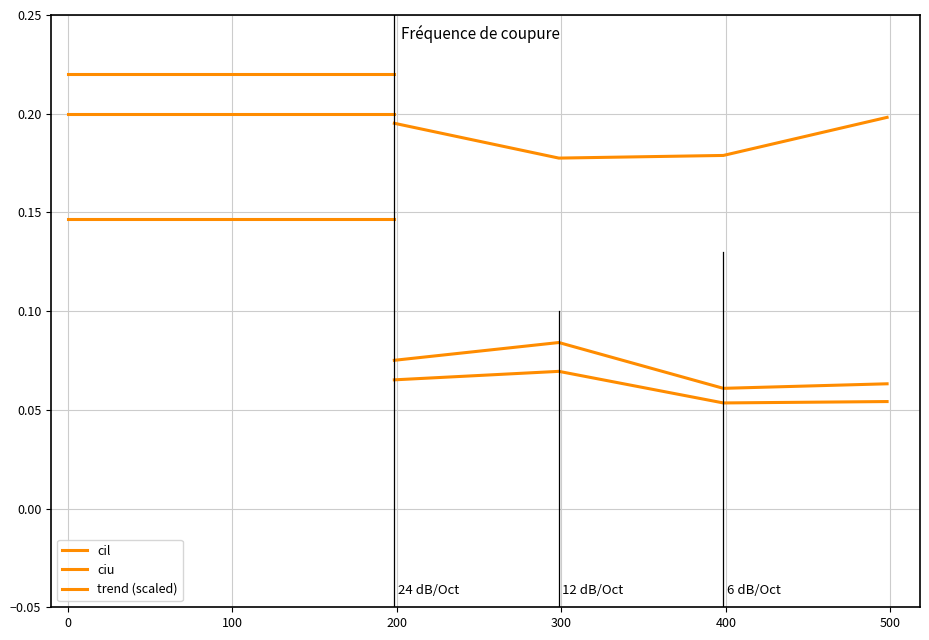

What are all the series names shown in the legend?

cil, ciu, trend (scaled)